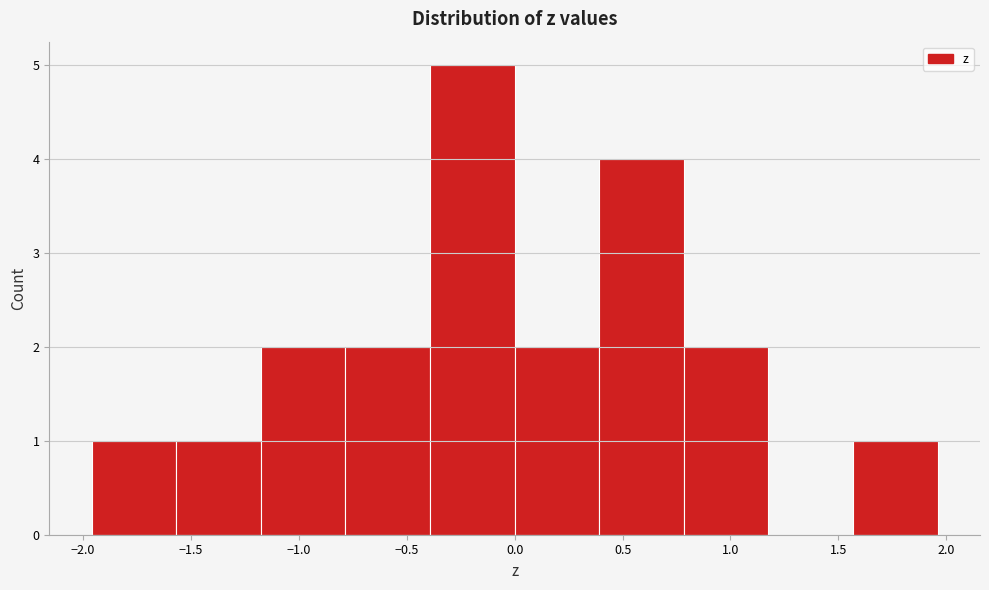

Reading left to right, list every bar in this chart as the range it spans on the x-axis followed by its height. Neither the bar edges nor the heights are printed on the chart, so give them approximately, as read against the axes.

-1.95 to -1.55: 1
-1.55 to -1.20: 1
-1.20 to -0.80: 2
-0.80 to -0.40: 2
-0.40 to 0.00: 5
0.00 to 0.40: 2
0.40 to 0.80: 4
0.80 to 1.20: 2
1.20 to 1.55: 0
1.55 to 1.95: 1